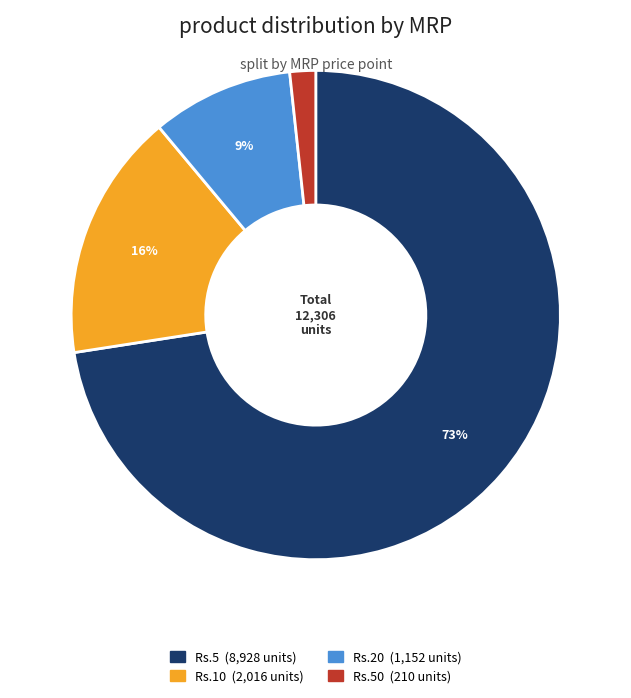

Is there a majority slice in this chart?

Yes